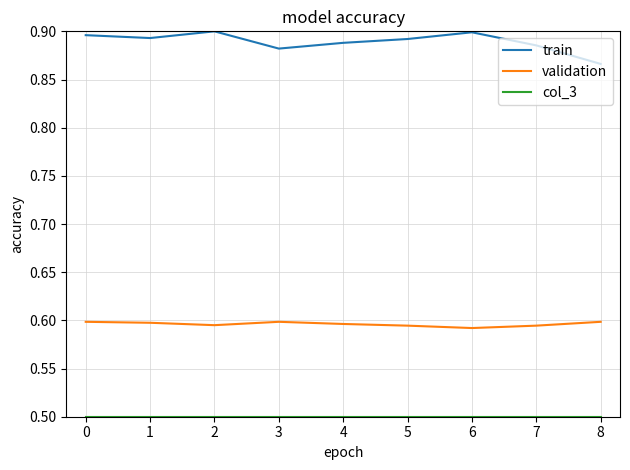

What is the spread (max minus min) of values at 5?

0.4